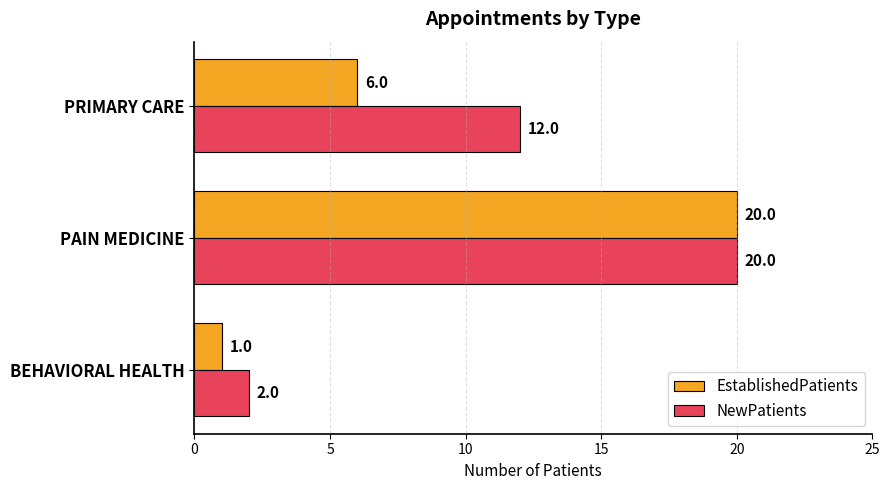

Which series has the widest spread of values?

EstablishedPatients